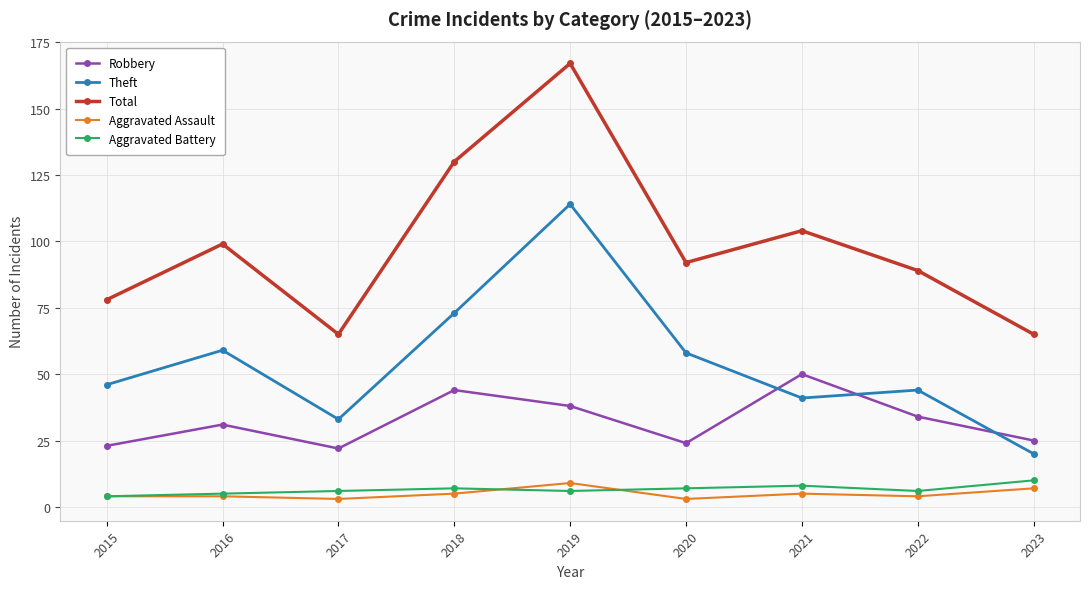

What is the minimum value shown in the chart?

3